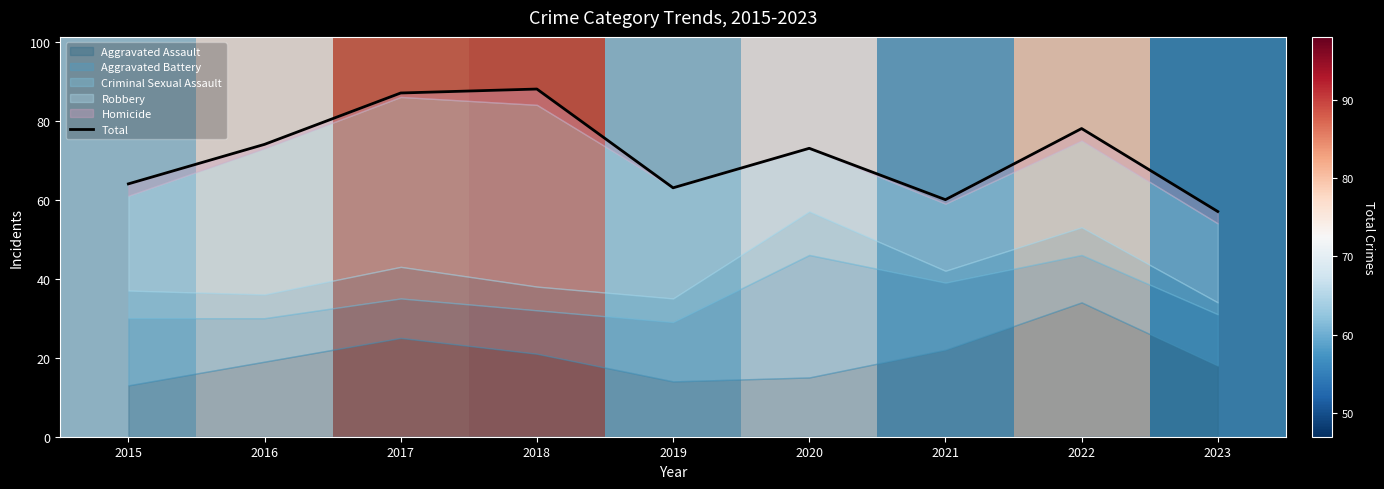

True or false: the data shows 18 at 2015.

False